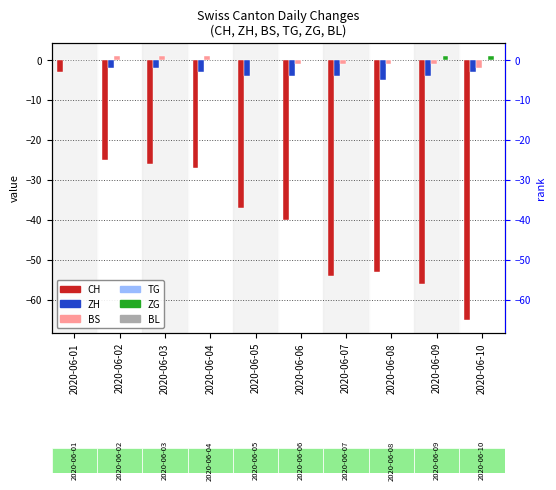

What is the greatest value displayed?

1